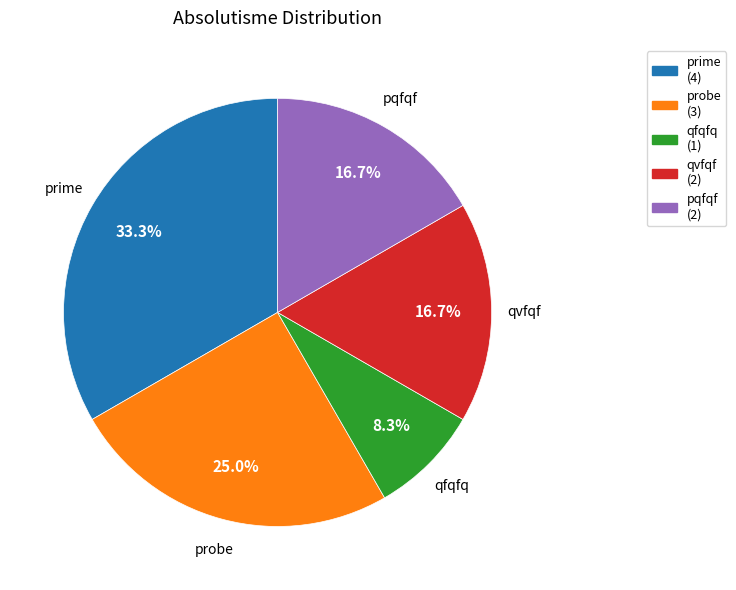

How many slices are in this pie chart?

5